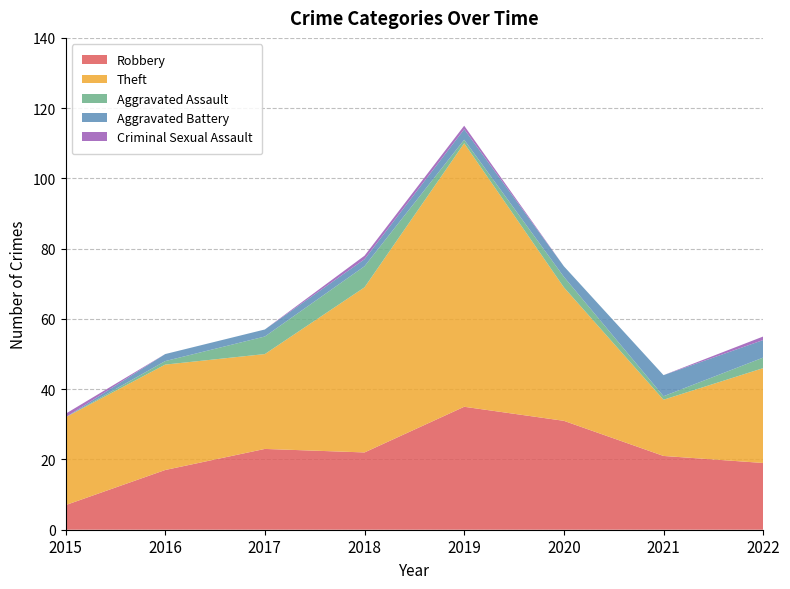

Reading left to right, list all the values displayed in this chart.

Robbery: 7	17	23	22	35	31	21	19
Theft: 25	30	27	47	75	38	16	27
Aggravated Assault: 0	1	5	6	1	3	1	3
Aggravated Battery: 0	2	2	2	3	3	6	5
Criminal Sexual Assault: 1	0	0	1	1	0	0	1